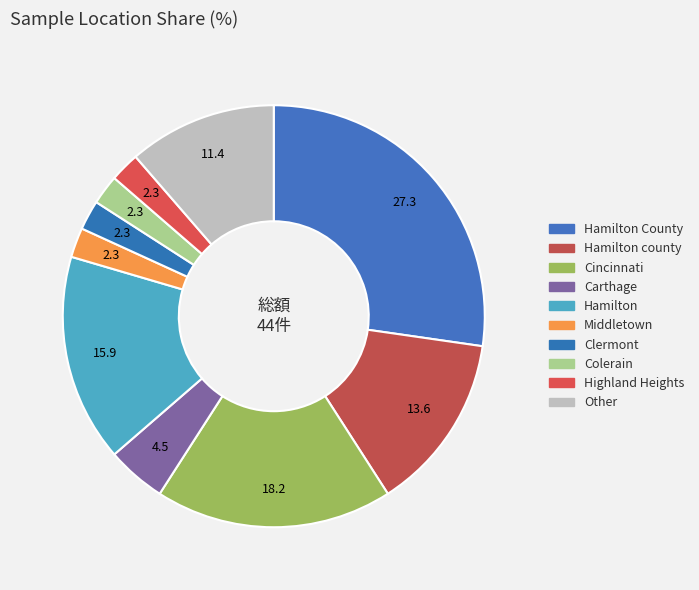

Rank the categories by value from highest to lowest.

Hamilton County, Cincinnati, Hamilton, Hamilton county, Other, Carthage, Middletown, Clermont, Colerain, Highland Heights